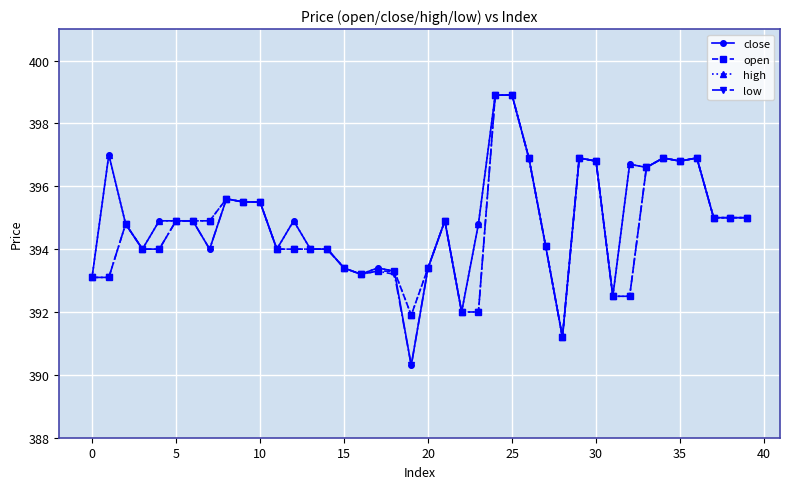

What is the highest value of the high series?

398.9